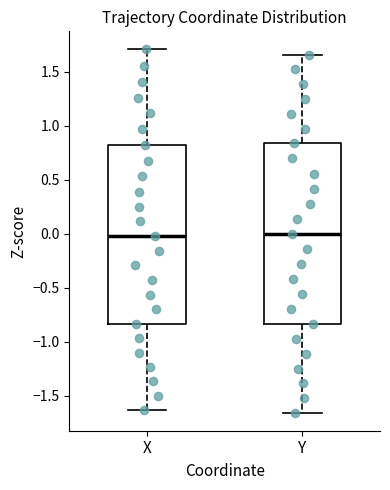

Reading left to right, transcribe this box plot: for each box, give where its median line is, the range the box spans, and where its two whiskers end, as read against the y-axis. The values are not printed on the chart, so give them approximately, as read against the axis.

X: median 0.00, box -0.85 to 0.80, whiskers -1.65 to 1.70
Y: median 0.00, box -0.85 to 0.85, whiskers -1.65 to 1.65